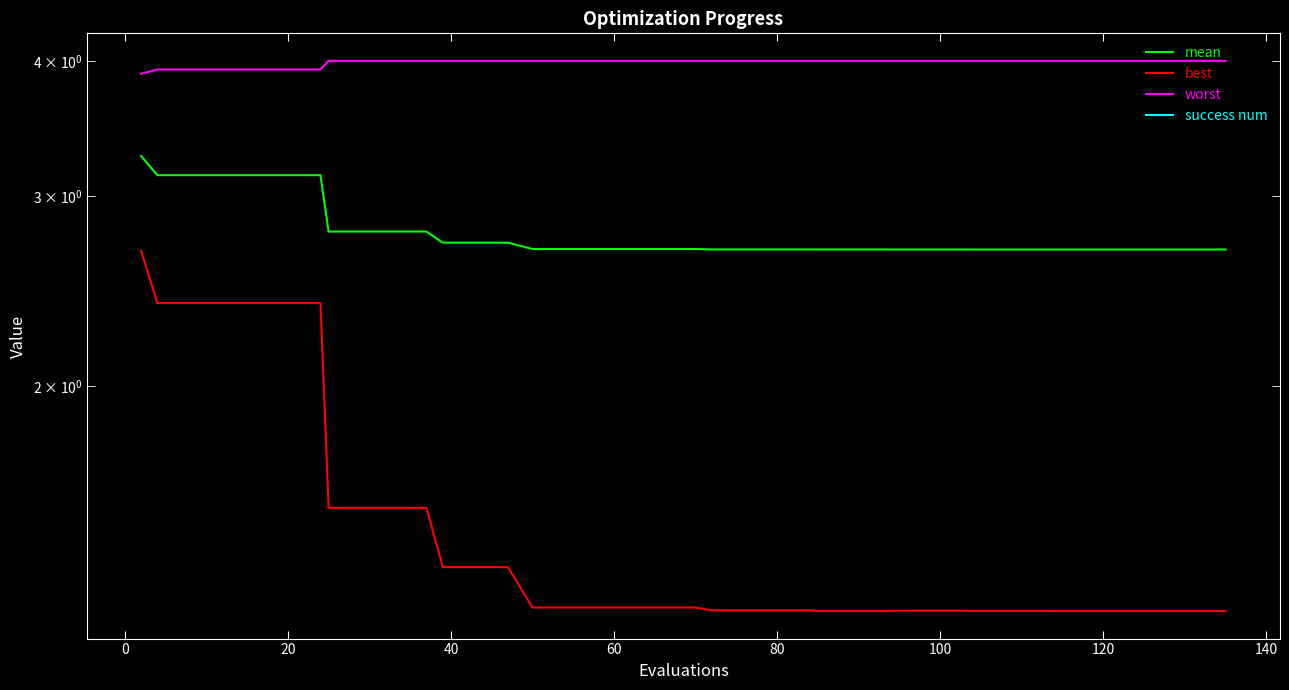

List the series in order of their overall mean, lowest first.

success num, best, mean, worst